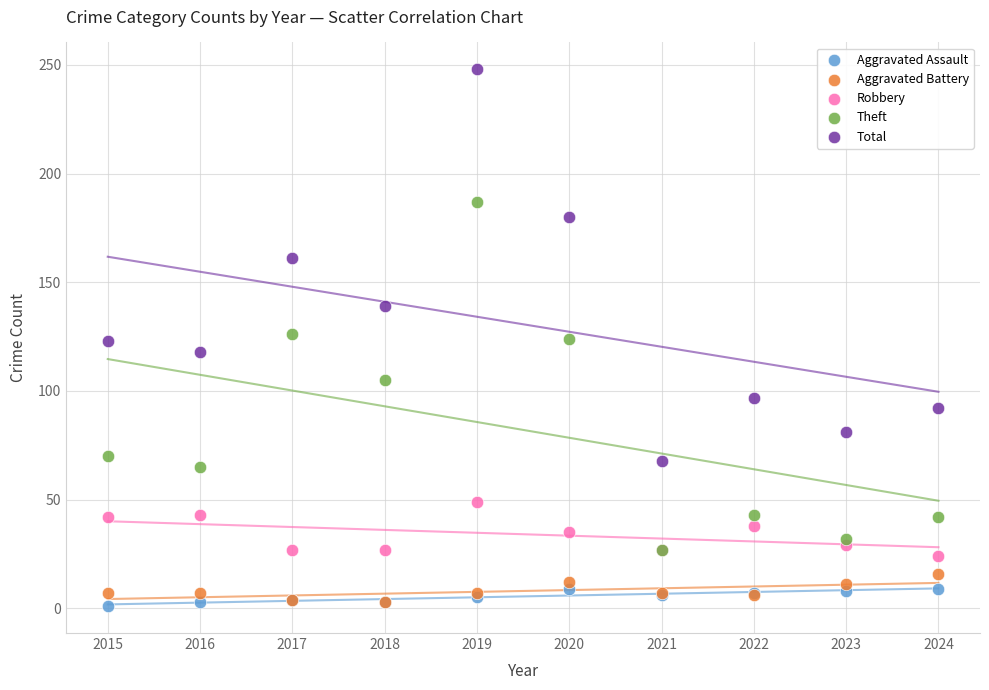

In the Total series, what Y value is closest to 158?

161